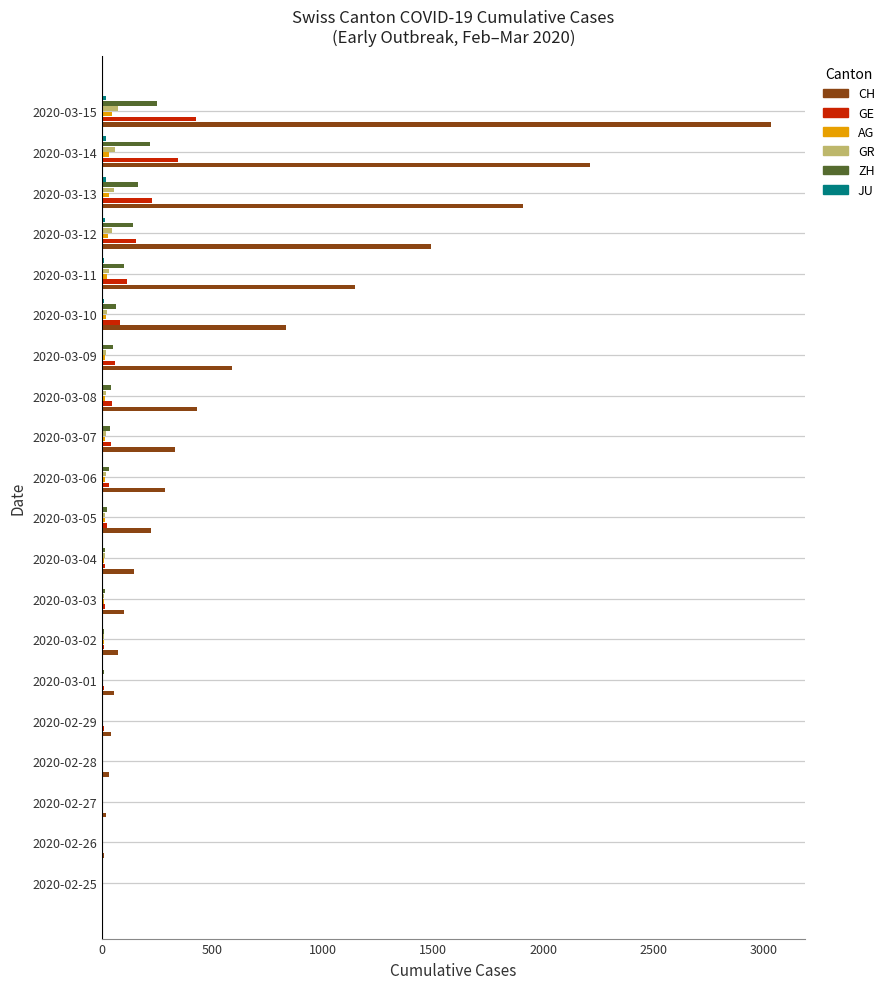

Which series has the widest spread of values?

CH